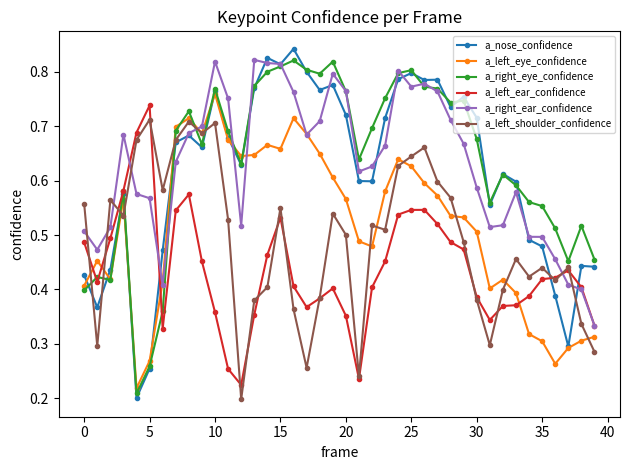

At how many categories does at least one series exceed 0?

40